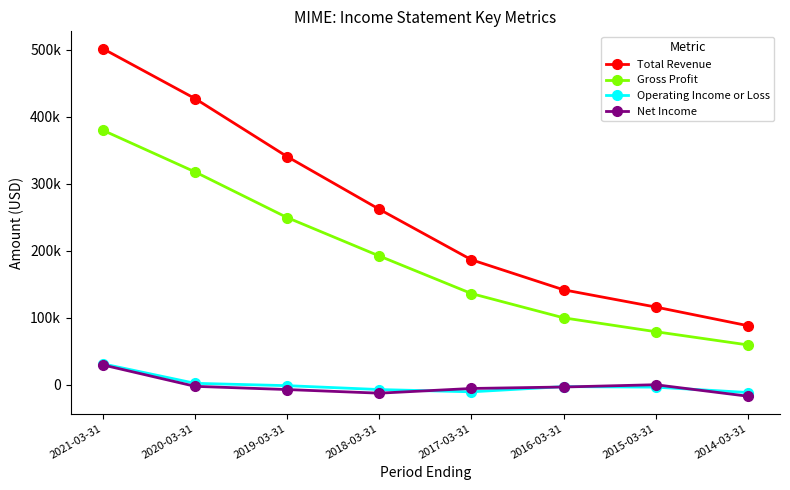

Reading right to left, what are all the values shown in this chart?

Total Revenue: 2014-03-31=88300	2015-03-31=116100	2016-03-31=141800	2017-03-31=186600	2018-03-31=261900	2019-03-31=340400	2020-03-31=427000	2021-03-31=501400
Gross Profit: 2014-03-31=59600	2015-03-31=79300	2016-03-31=100000	2017-03-31=136200	2018-03-31=192200	2019-03-31=249500	2020-03-31=317600	2021-03-31=379700
Operating Income or Loss: 2014-03-31=-11400	2015-03-31=-3400	2016-03-31=-2600	2017-03-31=-10400	2018-03-31=-7000	2019-03-31=-1200	2020-03-31=2300	2021-03-31=31300
Net Income: 2014-03-31=-16900	2015-03-31=200	2016-03-31=-3200	2017-03-31=-5400	2018-03-31=-12400	2019-03-31=-7000	2020-03-31=-2200	2021-03-31=29700